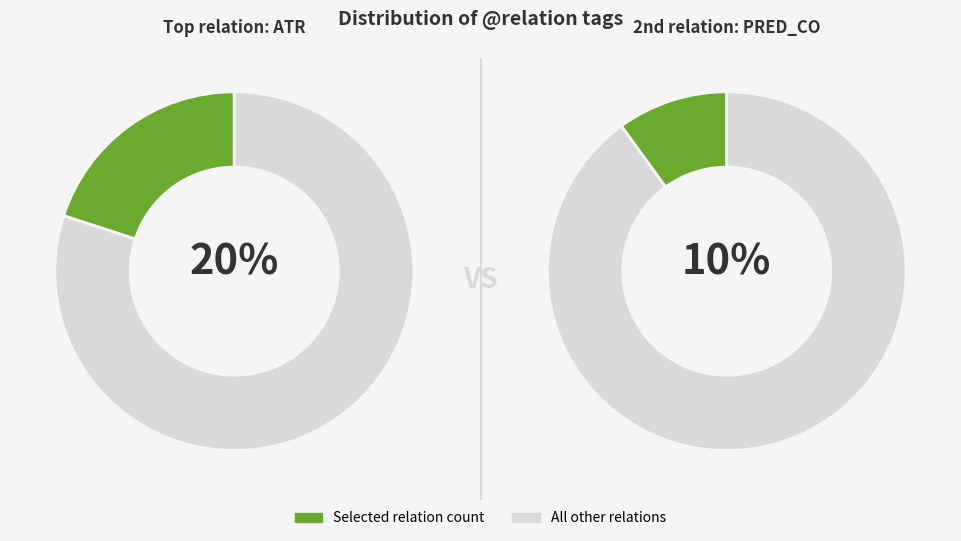

Does COORD account for over 50% of the chart?

No